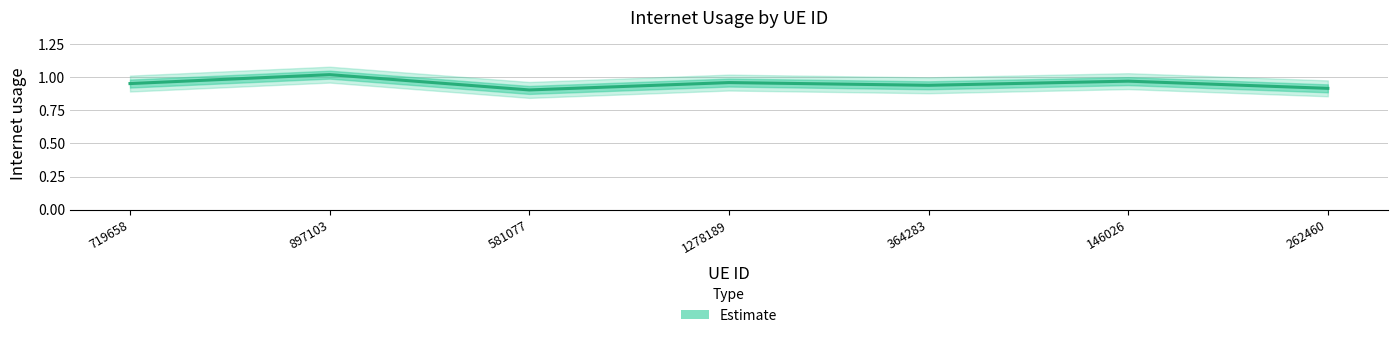

What is the sum of the values at 719658 and 262460?

1.9